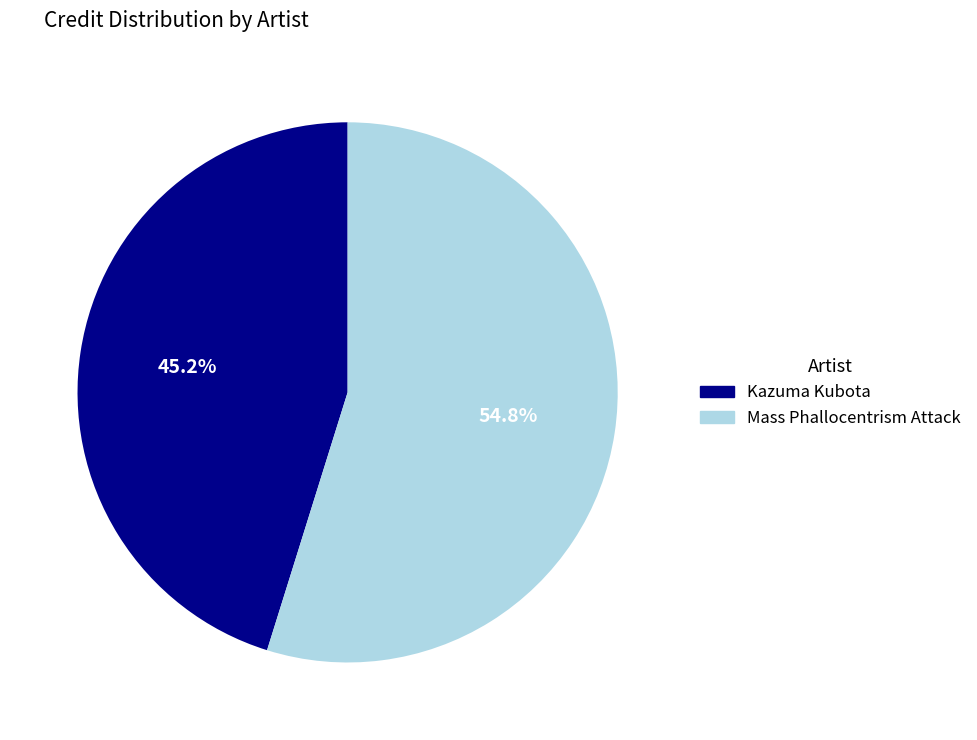

Count the number of slices in the pie.

2